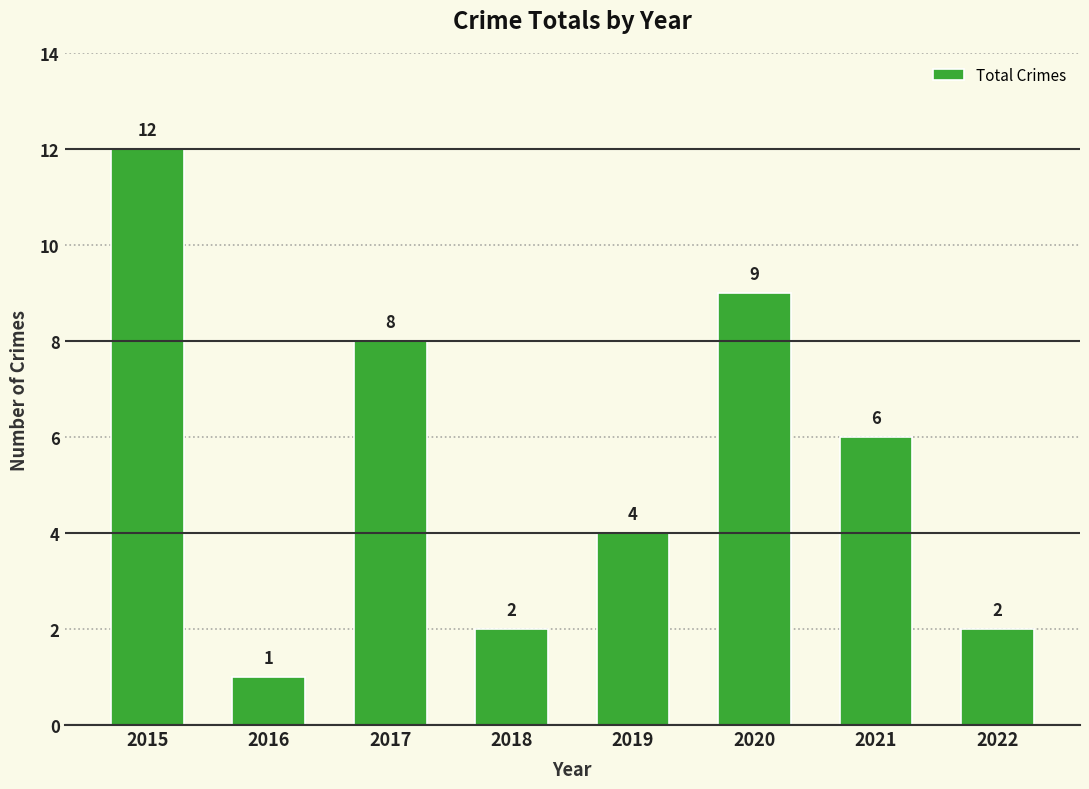

Does the chart contain any negative values?

No